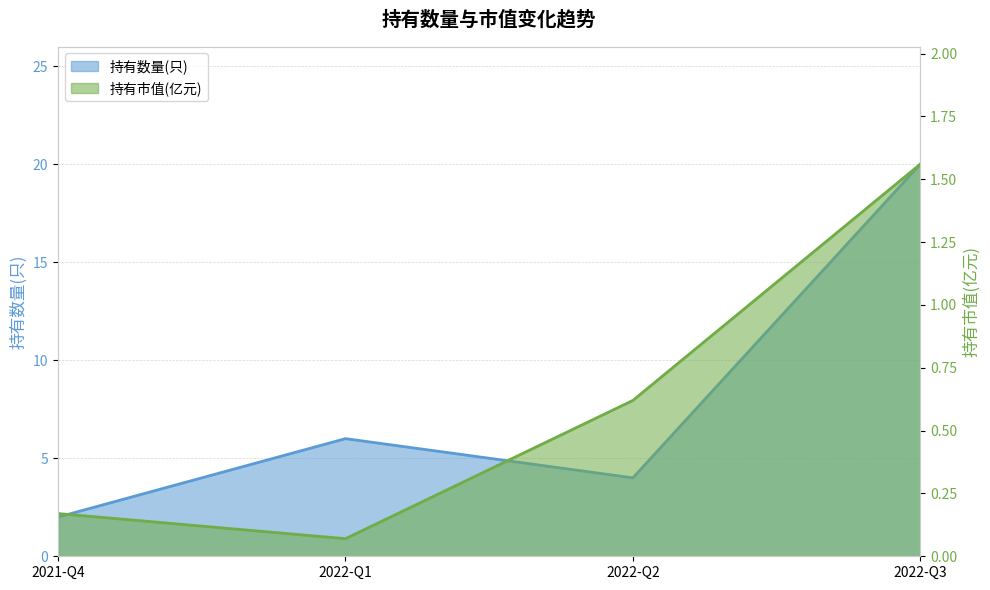

How many values in the 持有数量(只) series exceed 6?

1